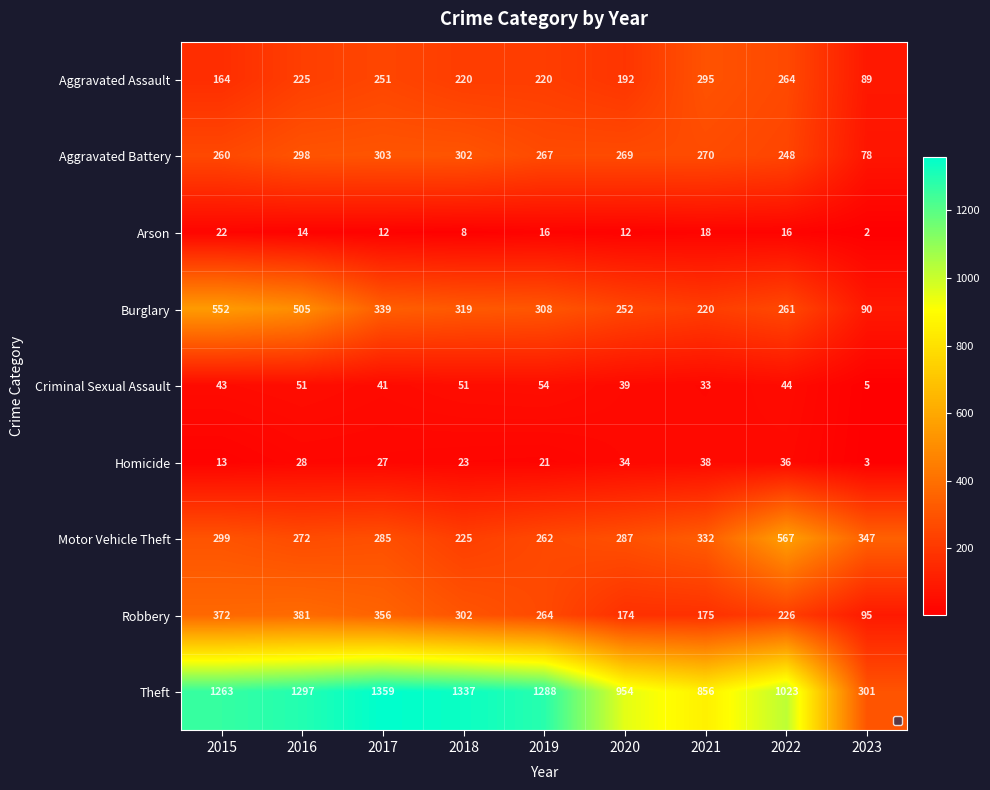

At which category is the sum across all series the highest?

2016